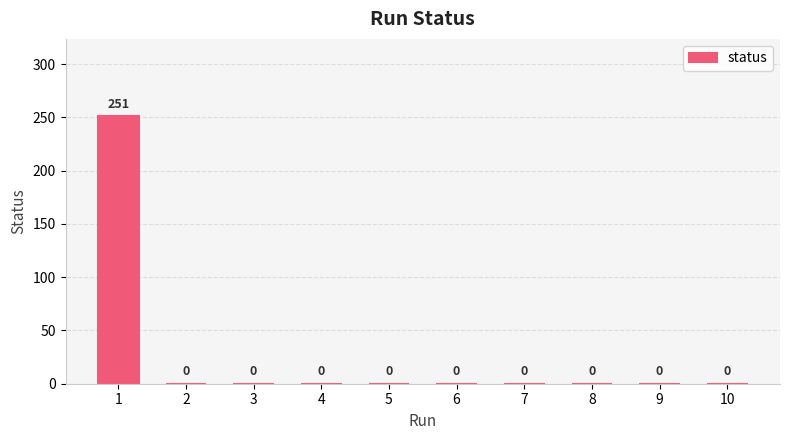

How many values exceed 0?

1